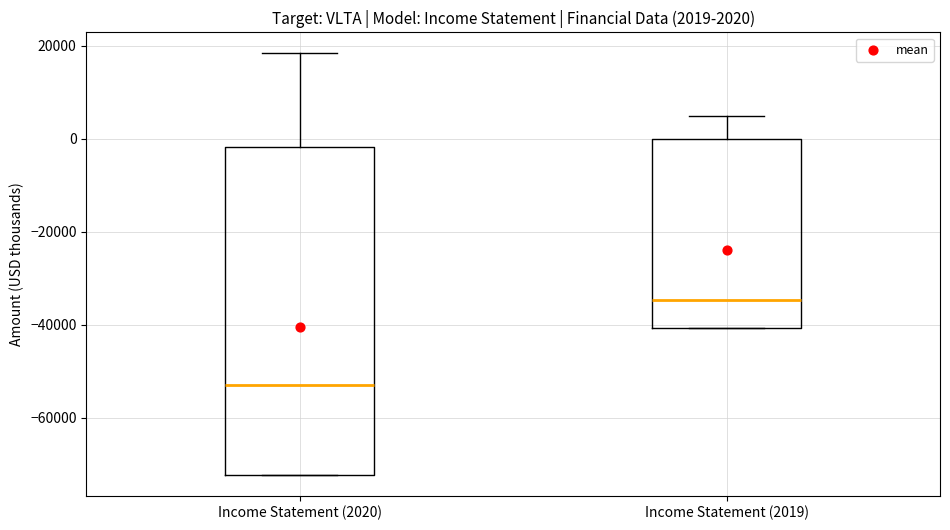

Comparing the boxes themselves (not the whiskers), which one is the tallest?

Income Statement (2020)